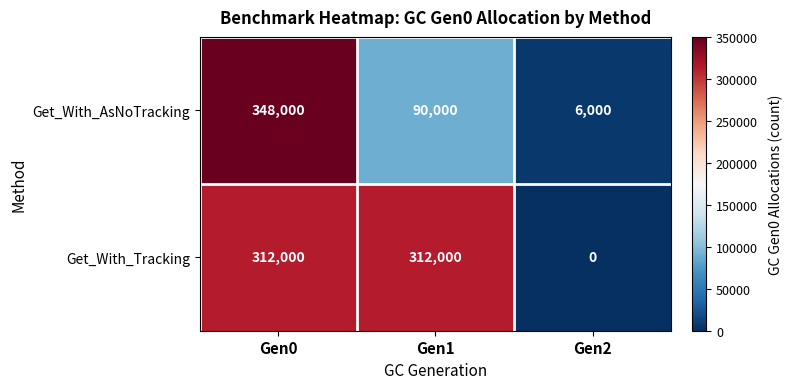

Reading left to right, transcribe all the data shown in this chart.

Get_With_AsNoTracking: Gen0=348000	Gen1=90000	Gen2=6000
Get_With_Tracking: Gen0=312000	Gen1=312000	Gen2=0